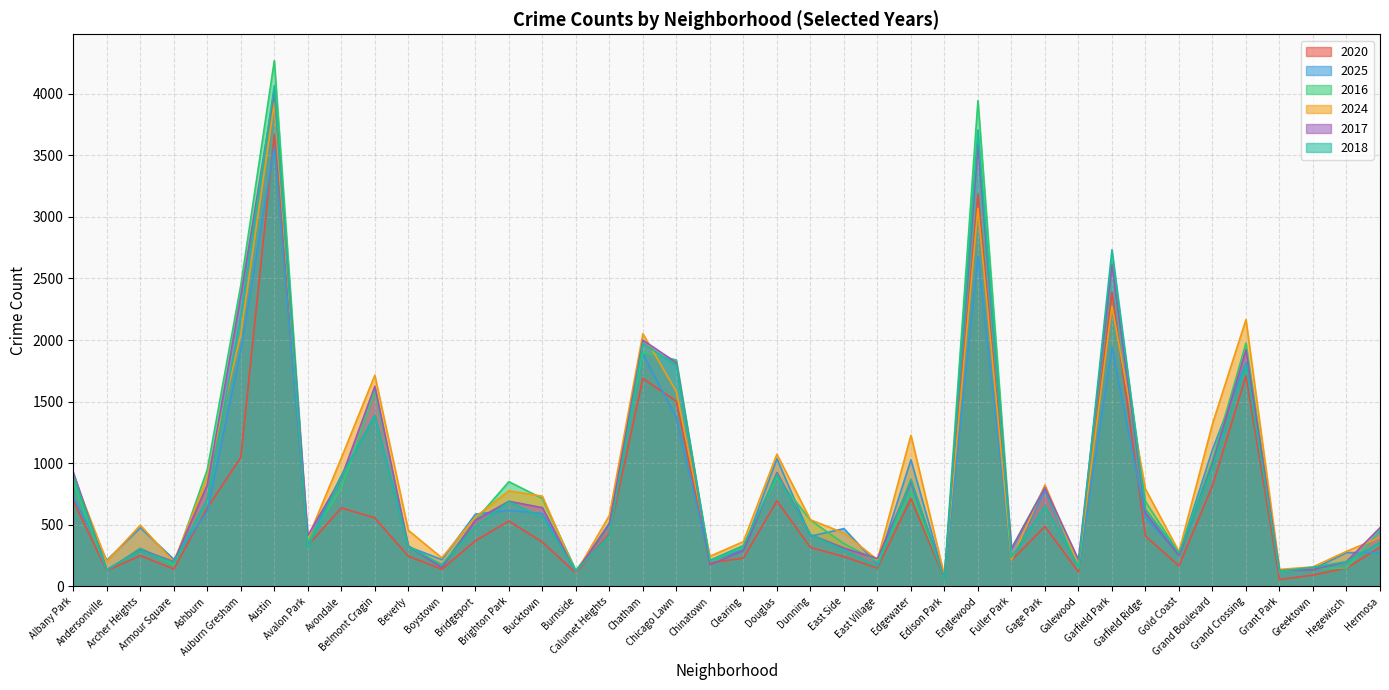

True or false: 2024 has a value of 575 at Calumet Heights.

True